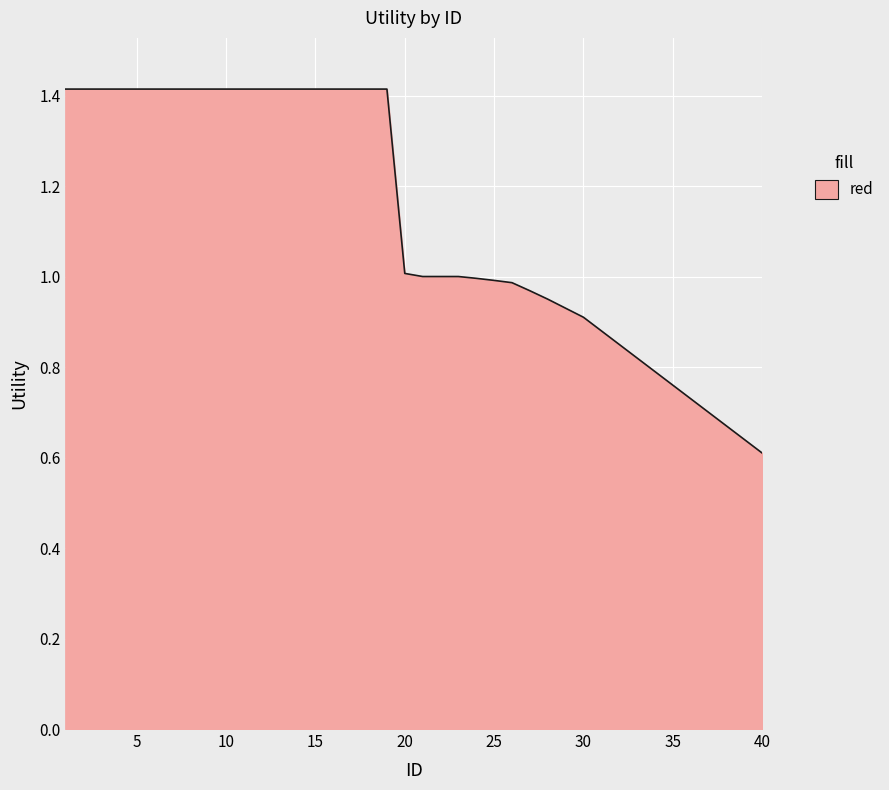

How many lines are shown in the chart?

1